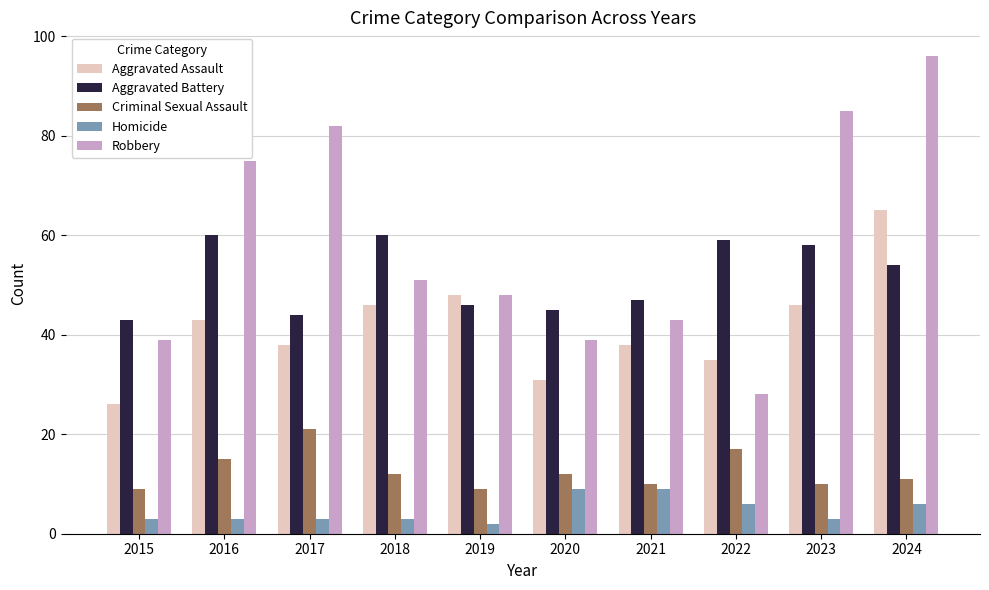

The Robbery series shows 48 at 2019. True or false?

True